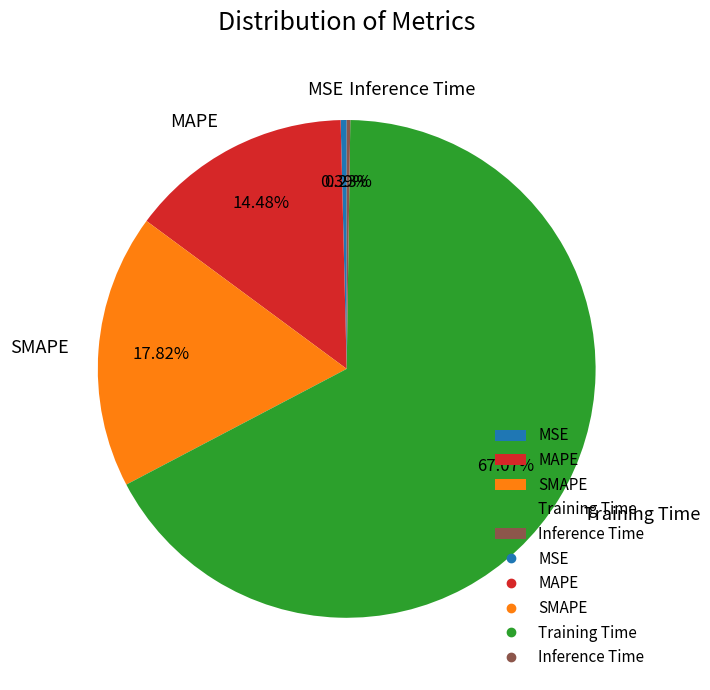

To the nearest percent, what is the combined percentage of Training Time and MAPE?

82%